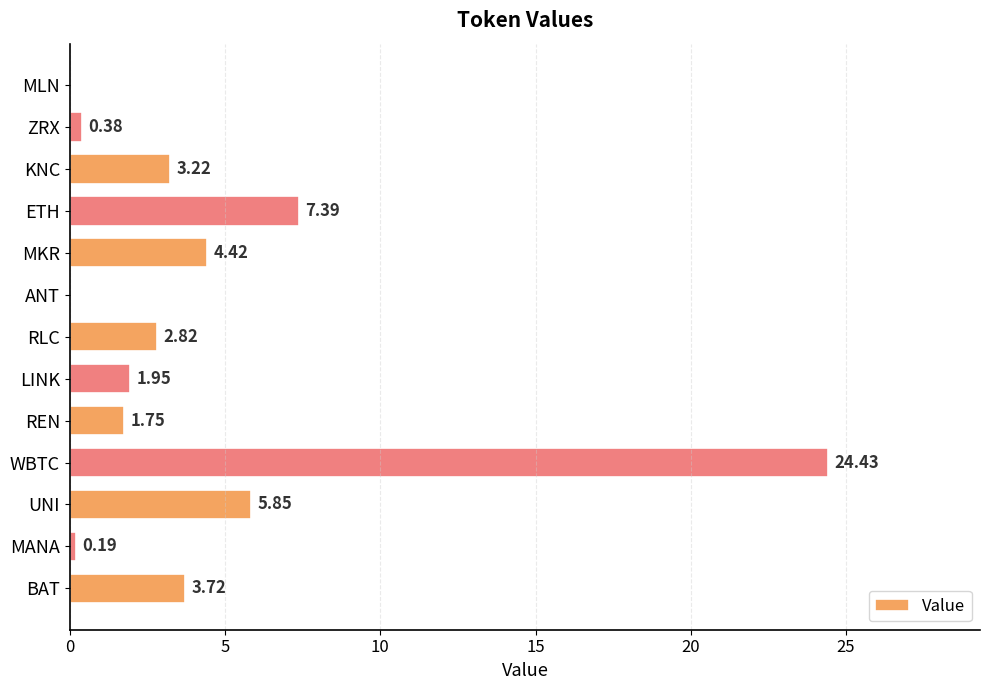

Which has a higher value, BAT or LINK?

BAT